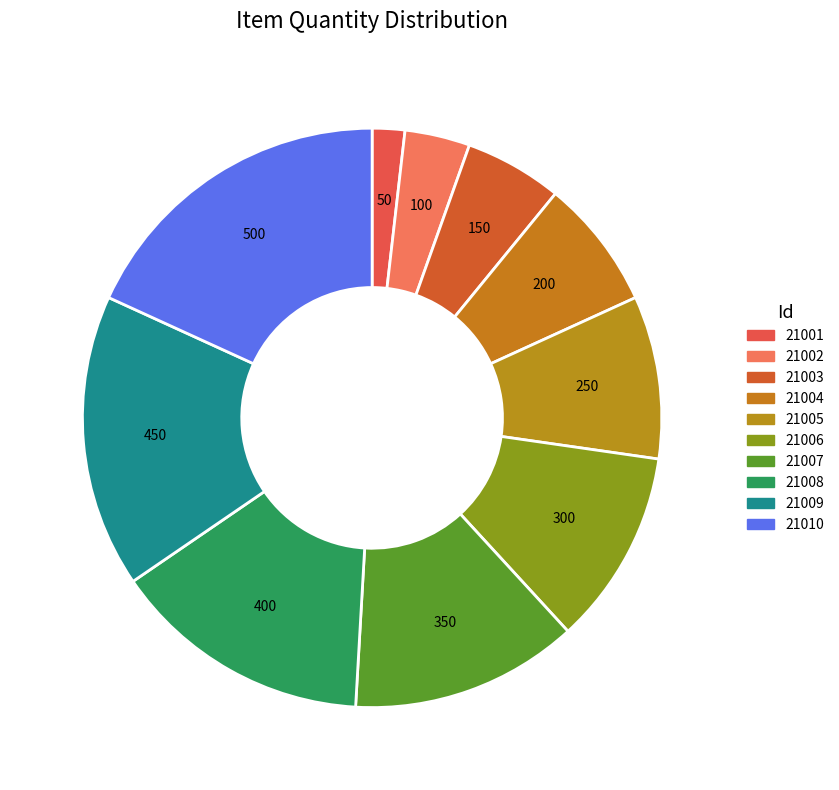

Count the number of slices in the pie.

10